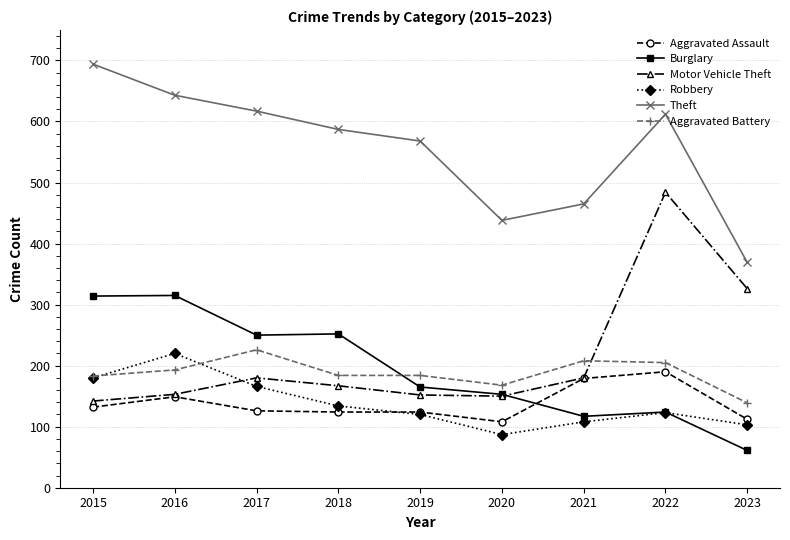

Which series has the largest total across all categories?

Theft